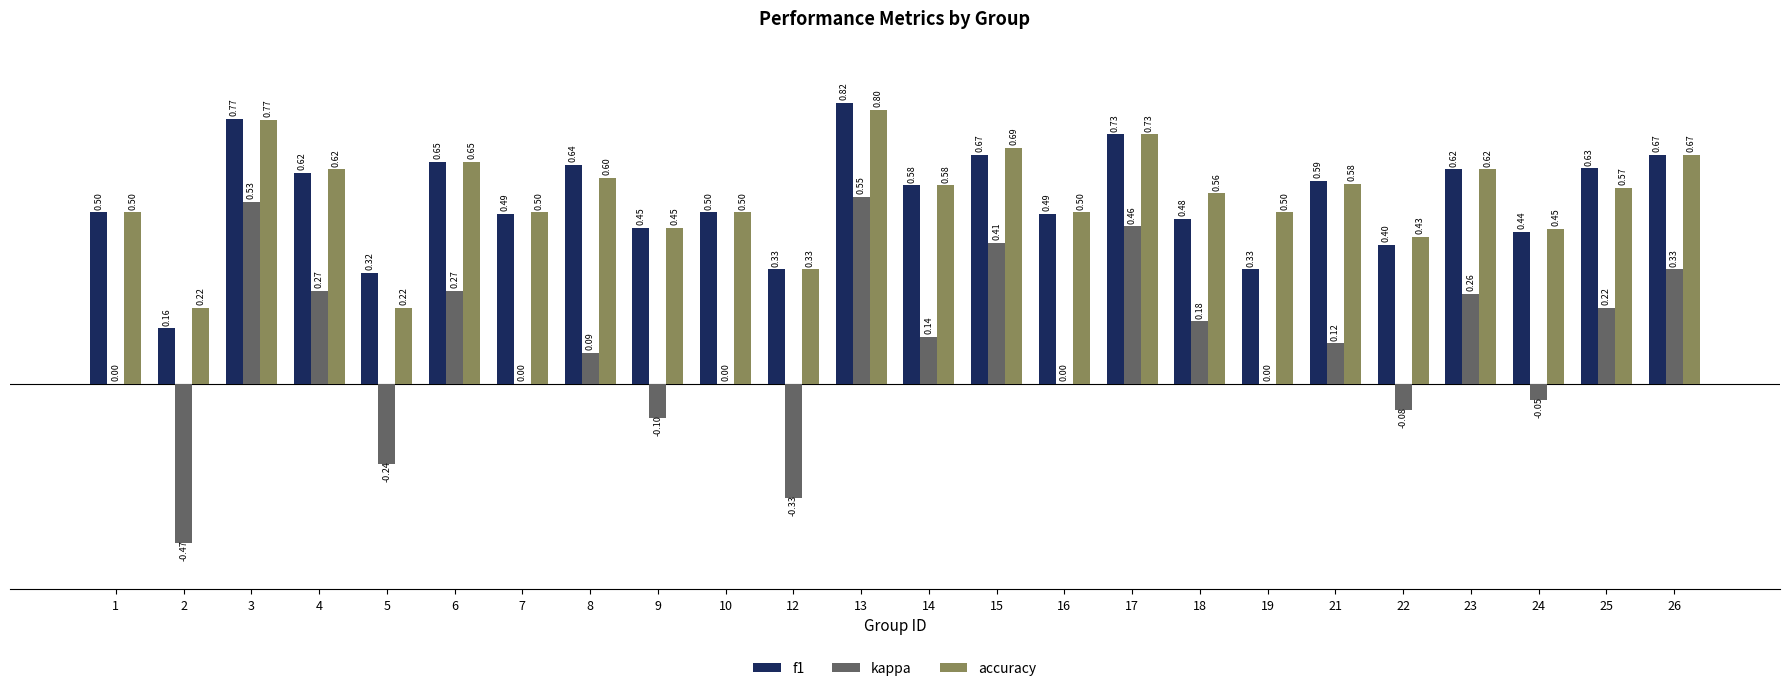

What is the sum of the f1 values at 19 and 2?

0.5